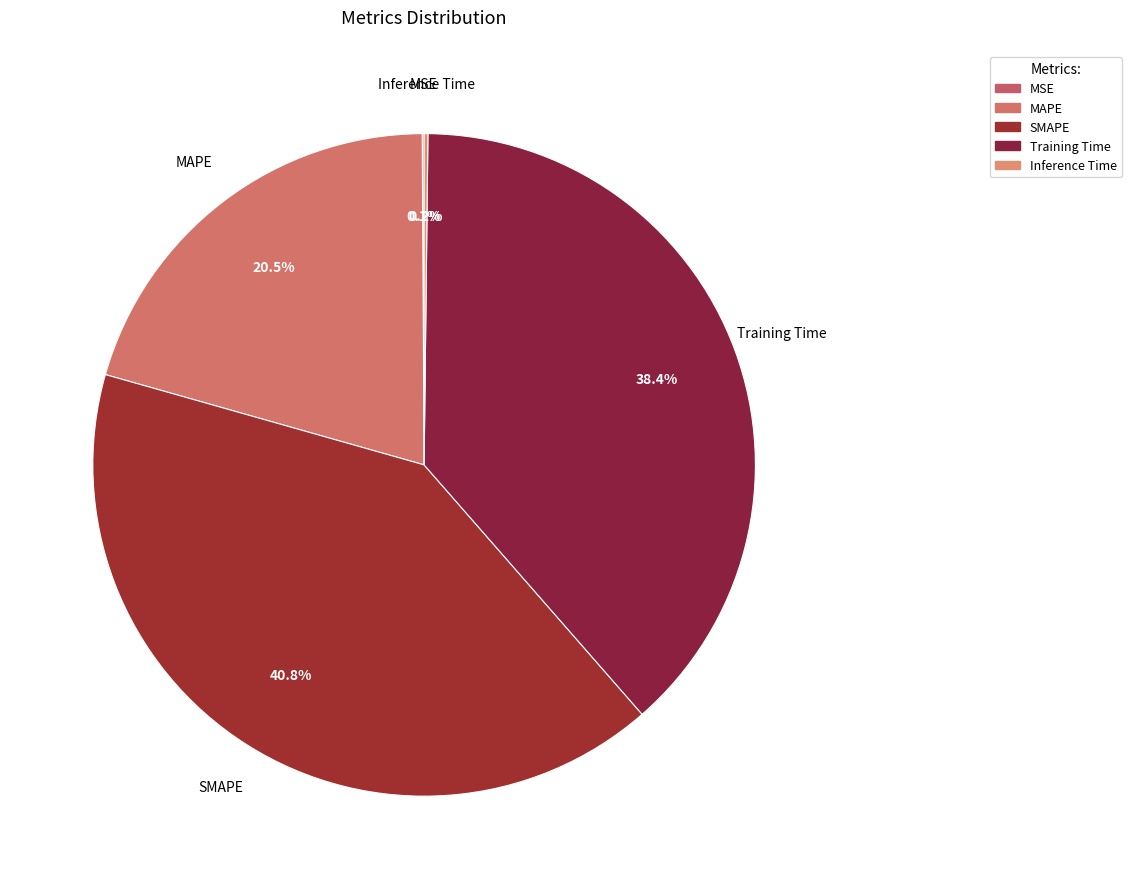

Is there a majority slice in this chart?

No